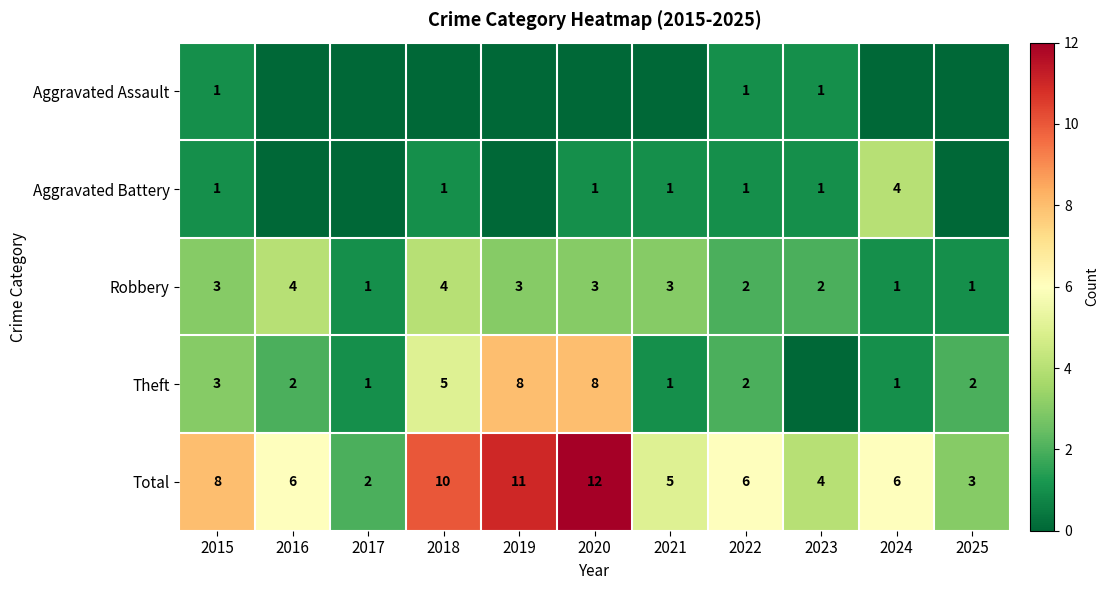

What is the sum of the Theft values at 2016 and 2019?

10